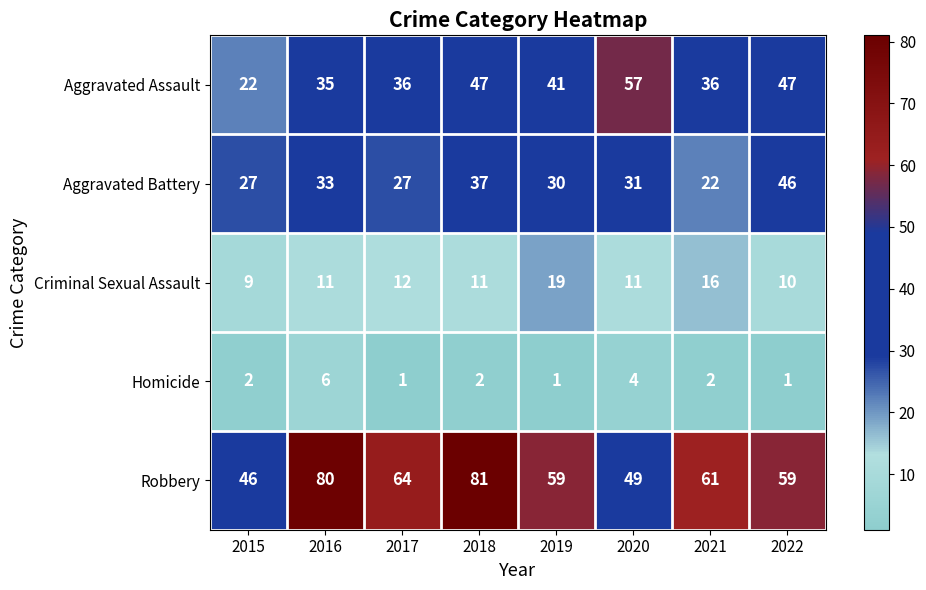

At which category is the sum across all series the highest?

2018